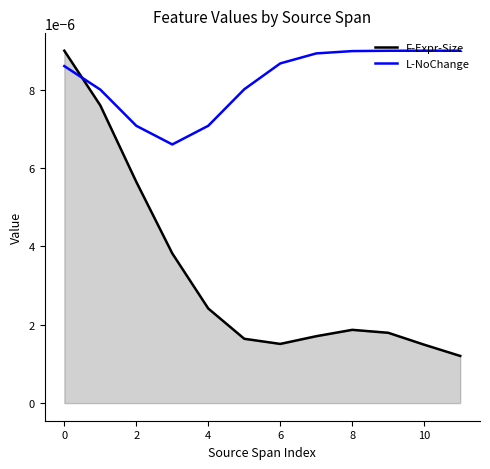

Rank the series by their average value, from lowest to highest.

F-Expr-Size, L-NoChange